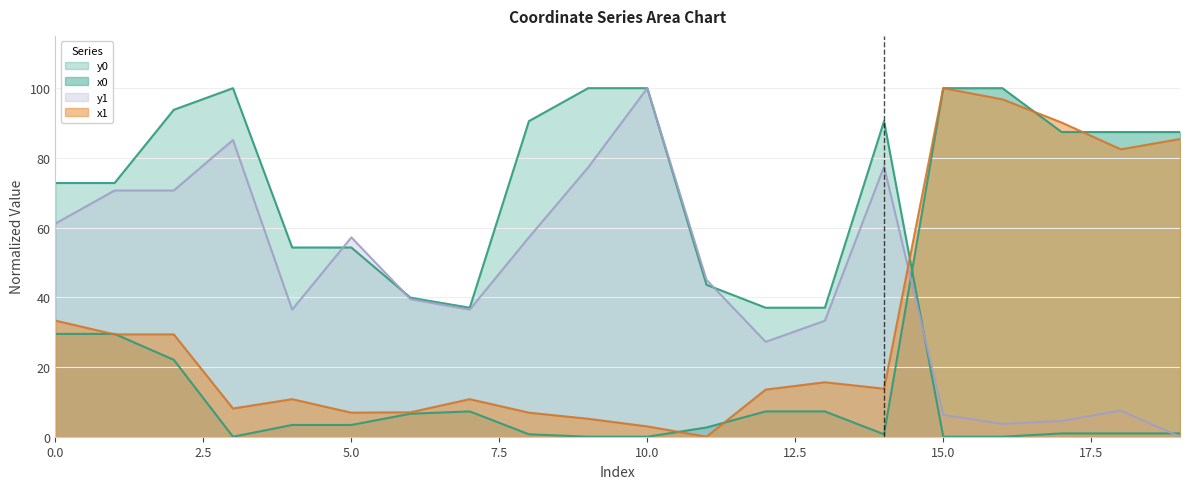

Rank the series at 16 from highest to lowest value.

x0, x1, y1, y0